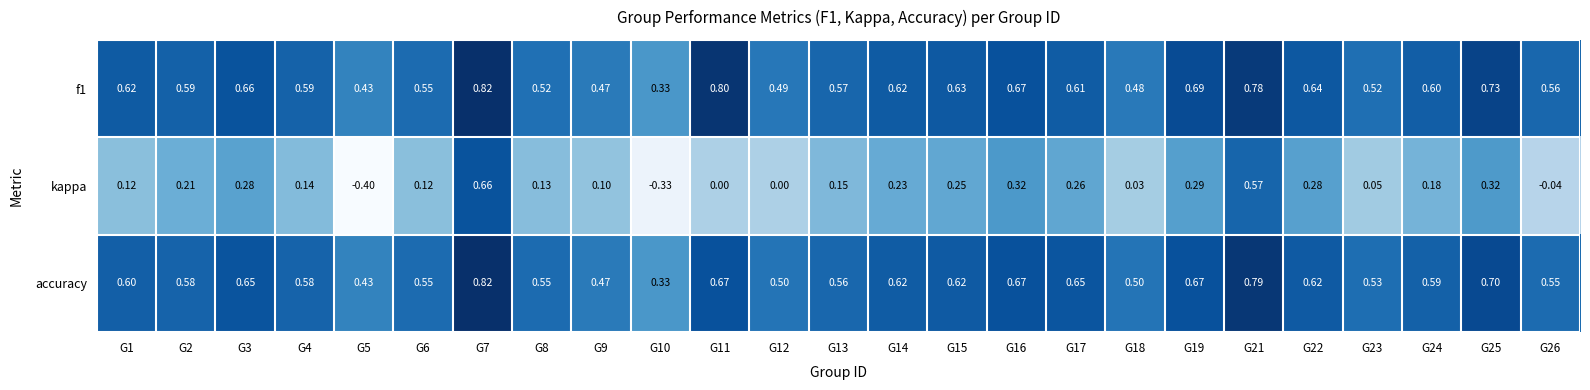

At which category does the chart reach its minimum across all series?

G5